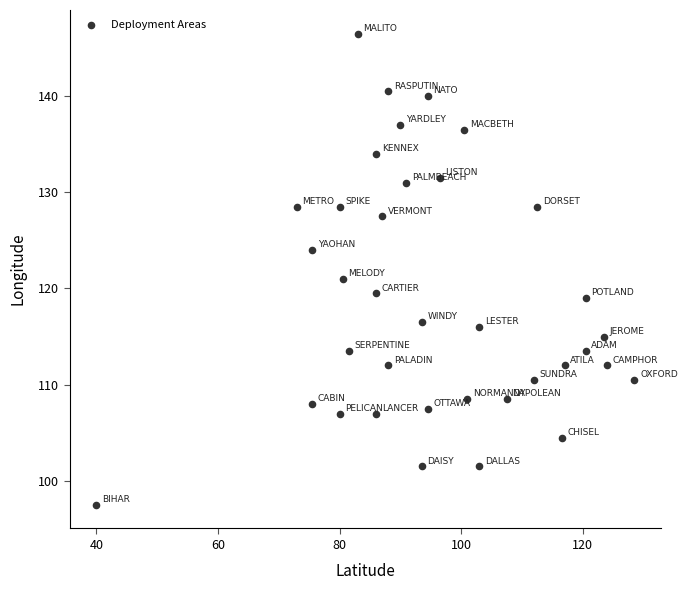

What Y value in the scatter plot is closest to 122?

121.0